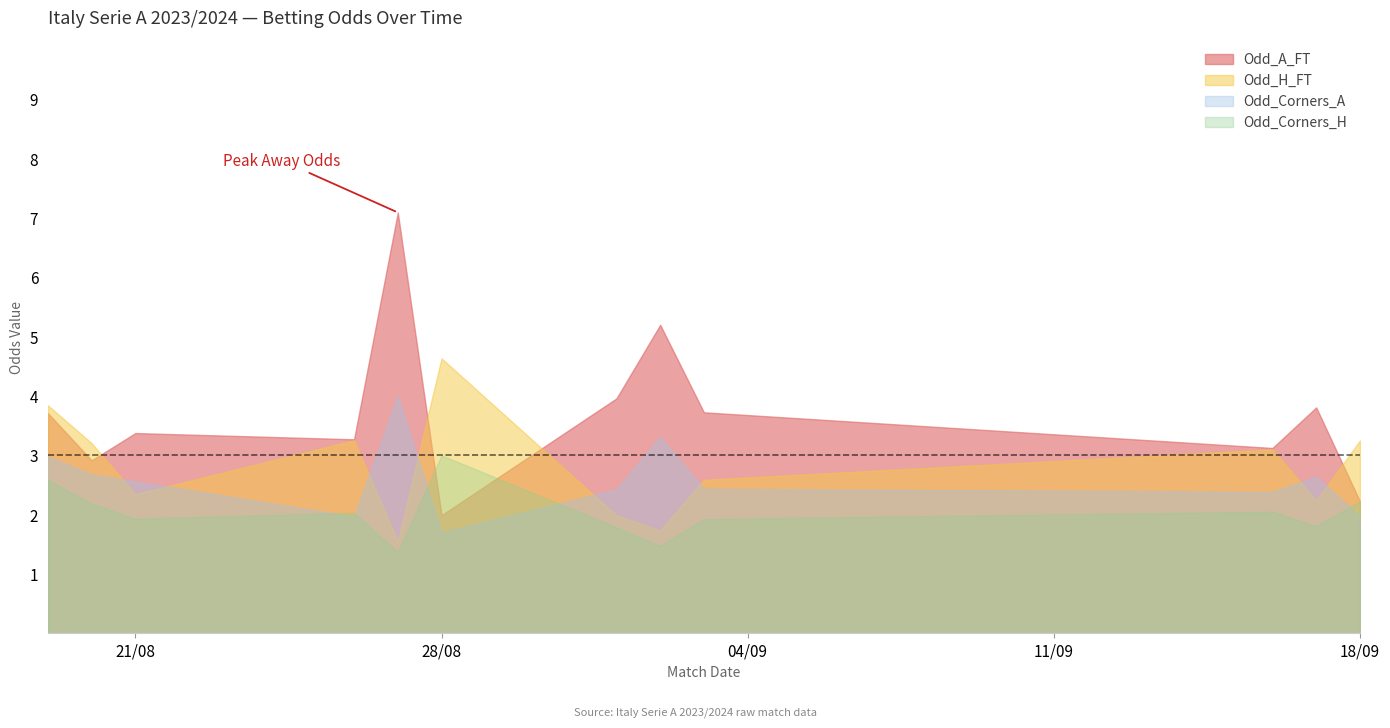

Which series has the largest total across all categories?

Odd_A_FT